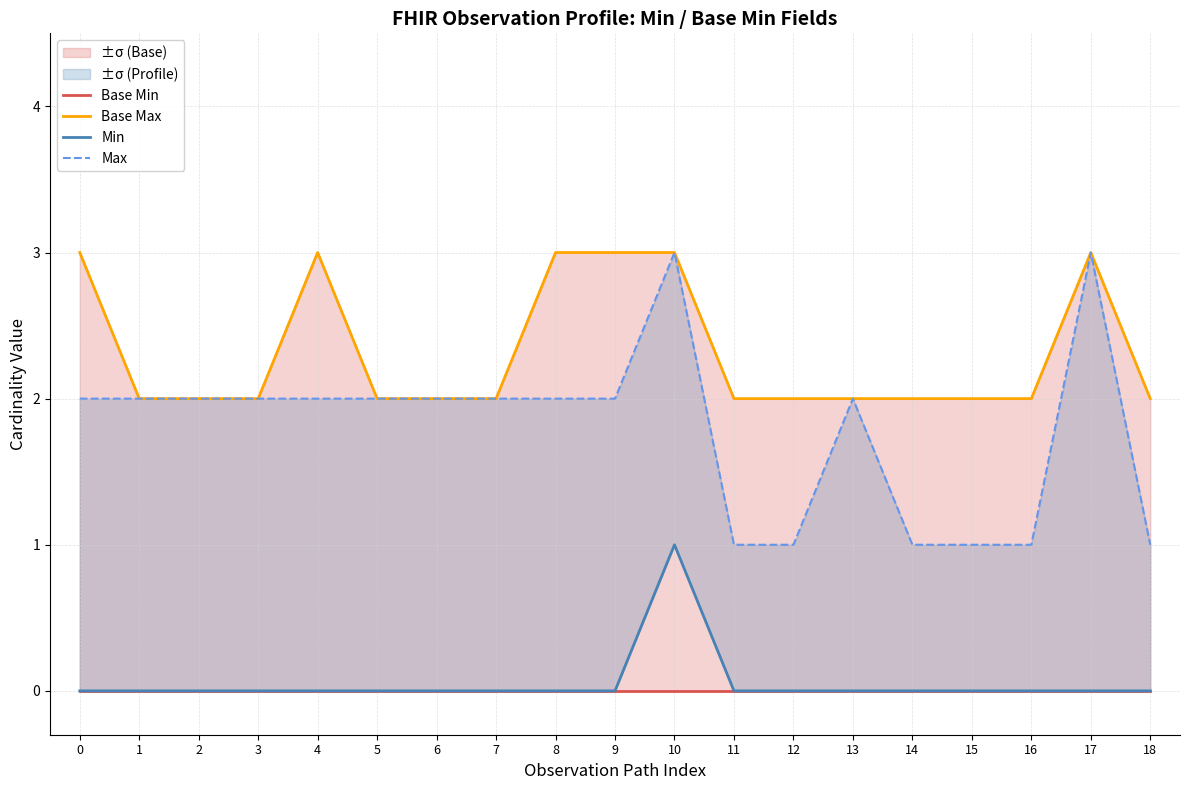

The Base Min series shows 0 at 18. True or false?

True